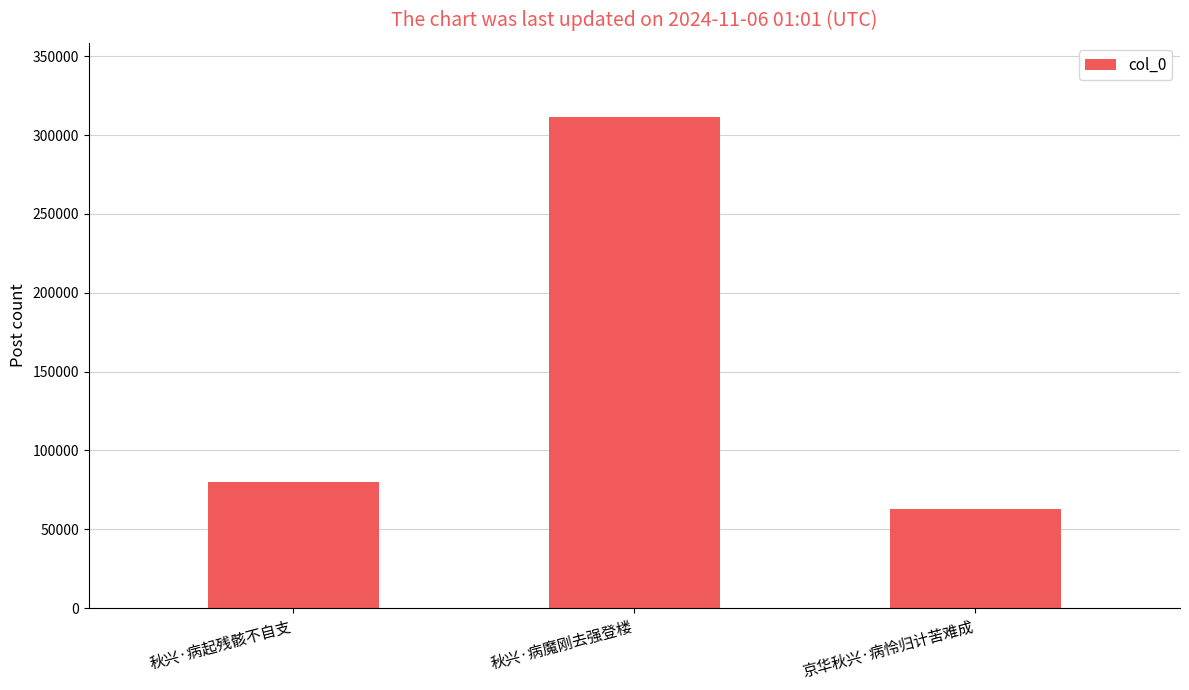

Which has a higher value, 秋兴·病魔刚去强登楼 or 京华秋兴·病怜归计苦难成?

秋兴·病魔刚去强登楼